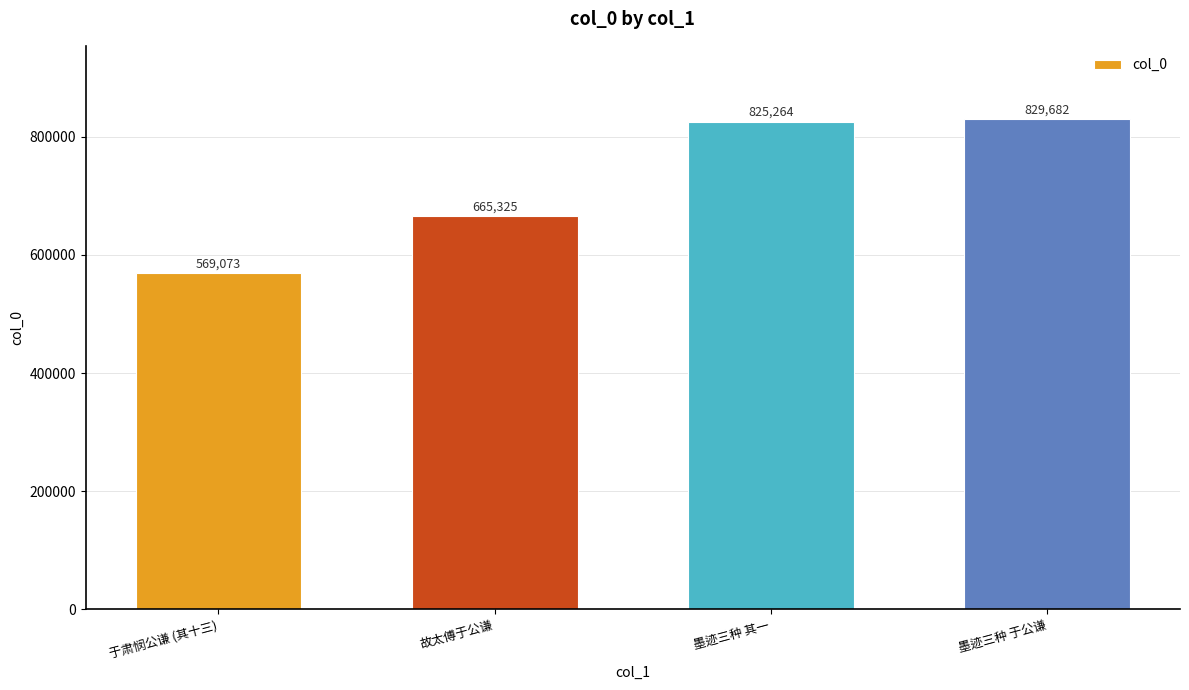

What is the sum of all values?

2889344